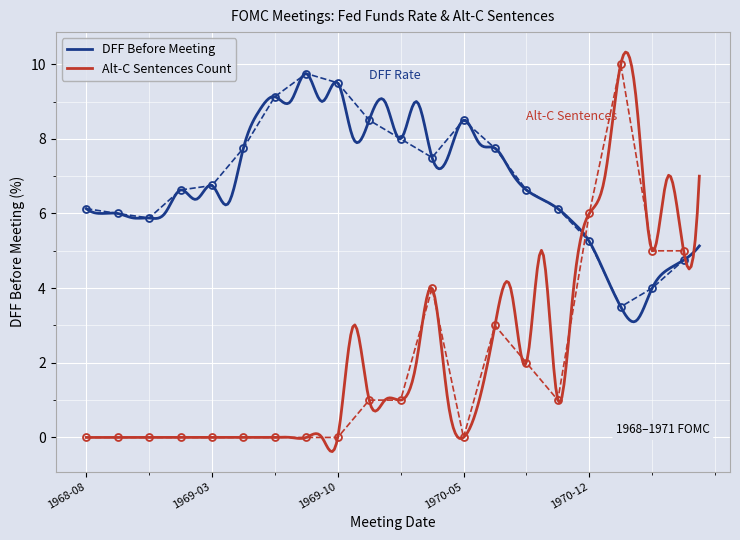

Which category has the lowest value in the numberofsentences_altA series?

1968-08-13